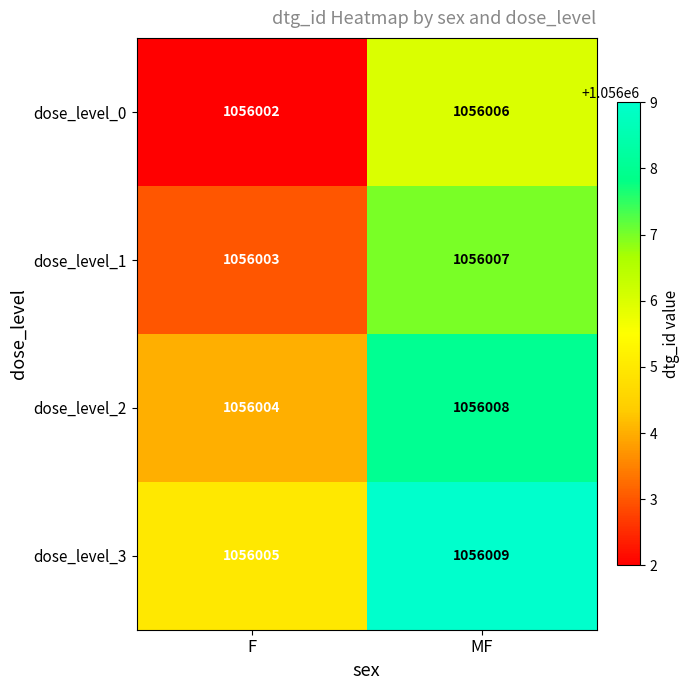

At which label is dose_level_1 closest to 1056005?

F